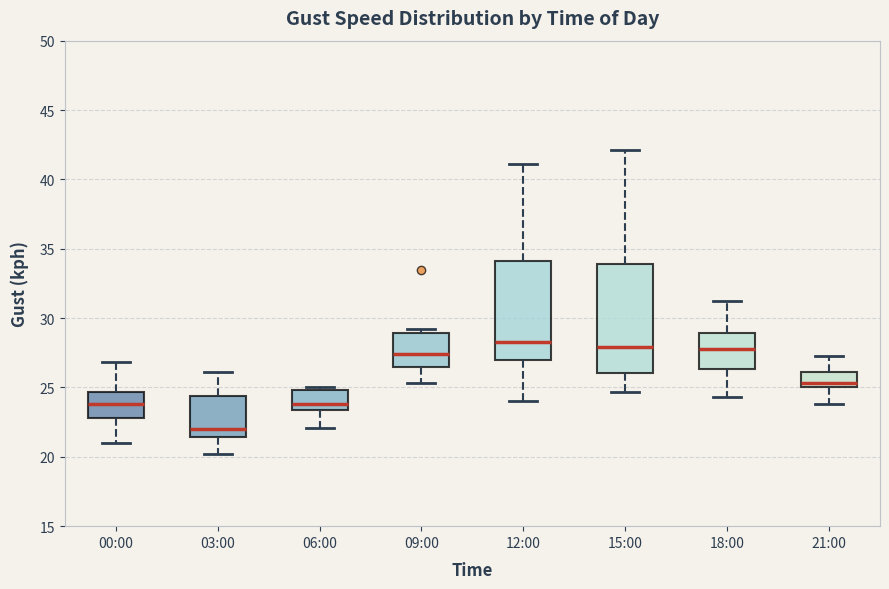

Where does the lower whisker of the box for 06:00 end on the y-axis? The values are not printed on the chart, so give them approximately, as read against the axis.

22.0